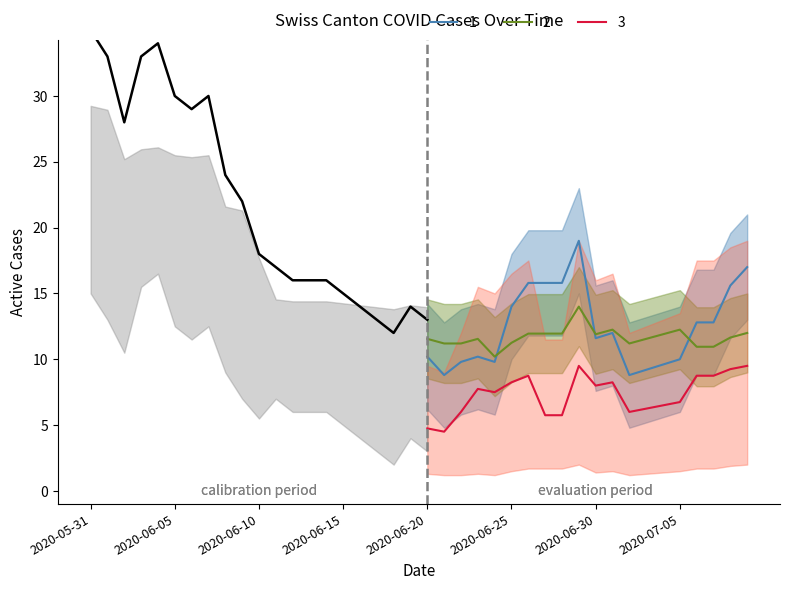

What is the difference between the second highest and second lowest values in the CH series?

22